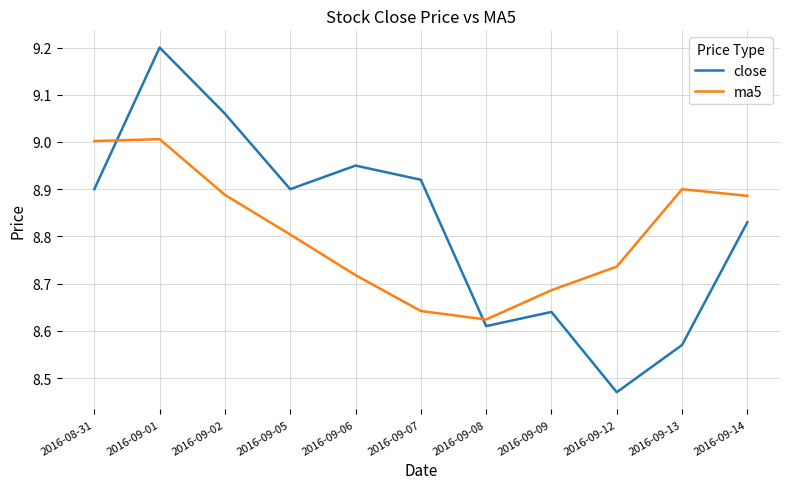

Which label corresponds to the largest value in the chart?

2016-09-01